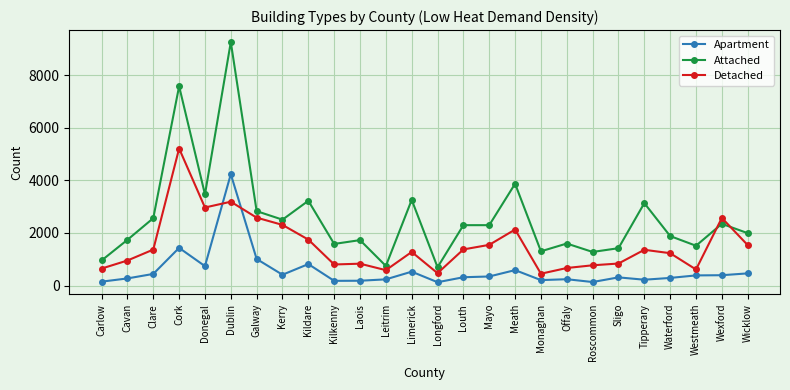

True or false: Detached has a value of 469 at Longford.

True